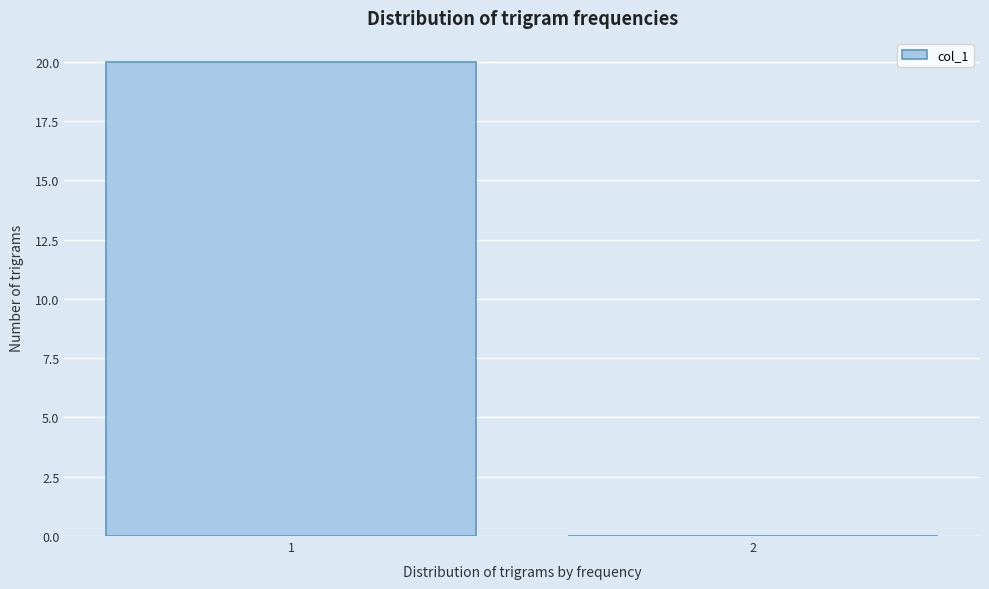

Reading right to left, extract all data points from this chart.

2=0	1=20